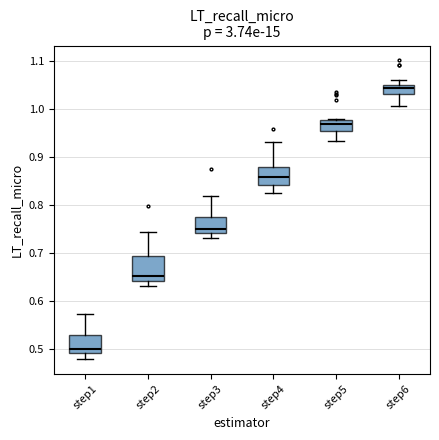

Reading left to right, transcribe this box plot: for each box, give where its median line is, the range the box spans, and where its two whiskers end, as read against the y-axis. The values are not printed on the chart, so give them approximately, as read against the axis.

step1: median 0.50, box 0.49 to 0.53, whiskers 0.48 to 0.57
step2: median 0.65, box 0.64 to 0.69, whiskers 0.63 to 0.74
step3: median 0.75, box 0.74 to 0.77, whiskers 0.73 to 0.82
step4: median 0.86, box 0.84 to 0.88, whiskers 0.82 to 0.93
step5: median 0.97, box 0.95 to 0.98, whiskers 0.93 to 0.98
step6: median 1.04, box 1.03 to 1.05, whiskers 1.01 to 1.06